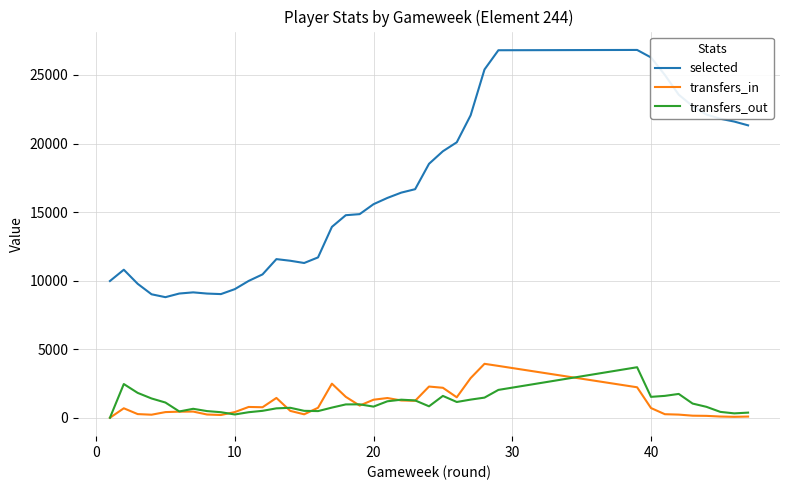

Which series has the largest total across all categories?

selected